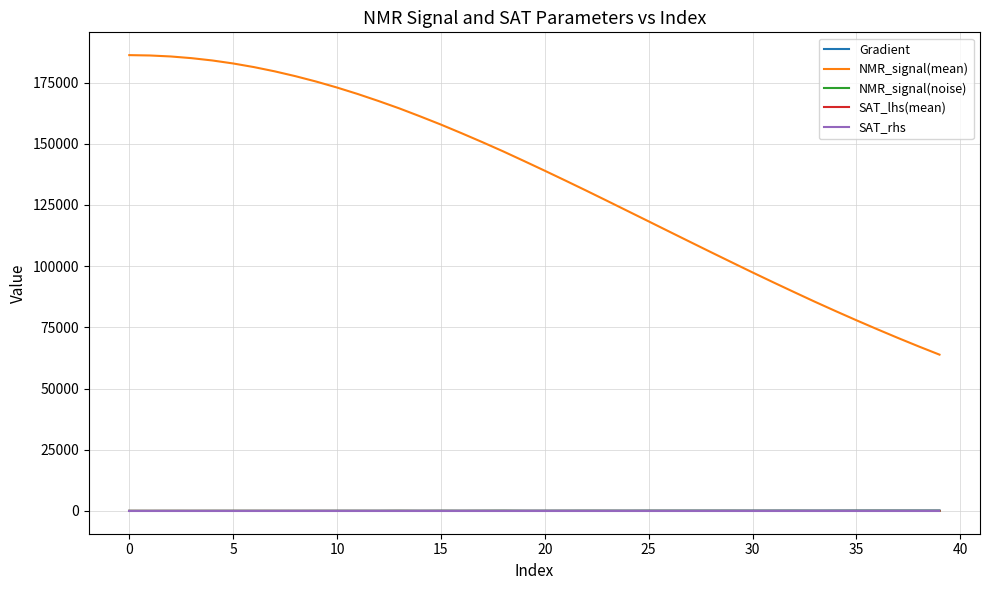

Which series has the widest spread of values?

NMR_signal(mean)